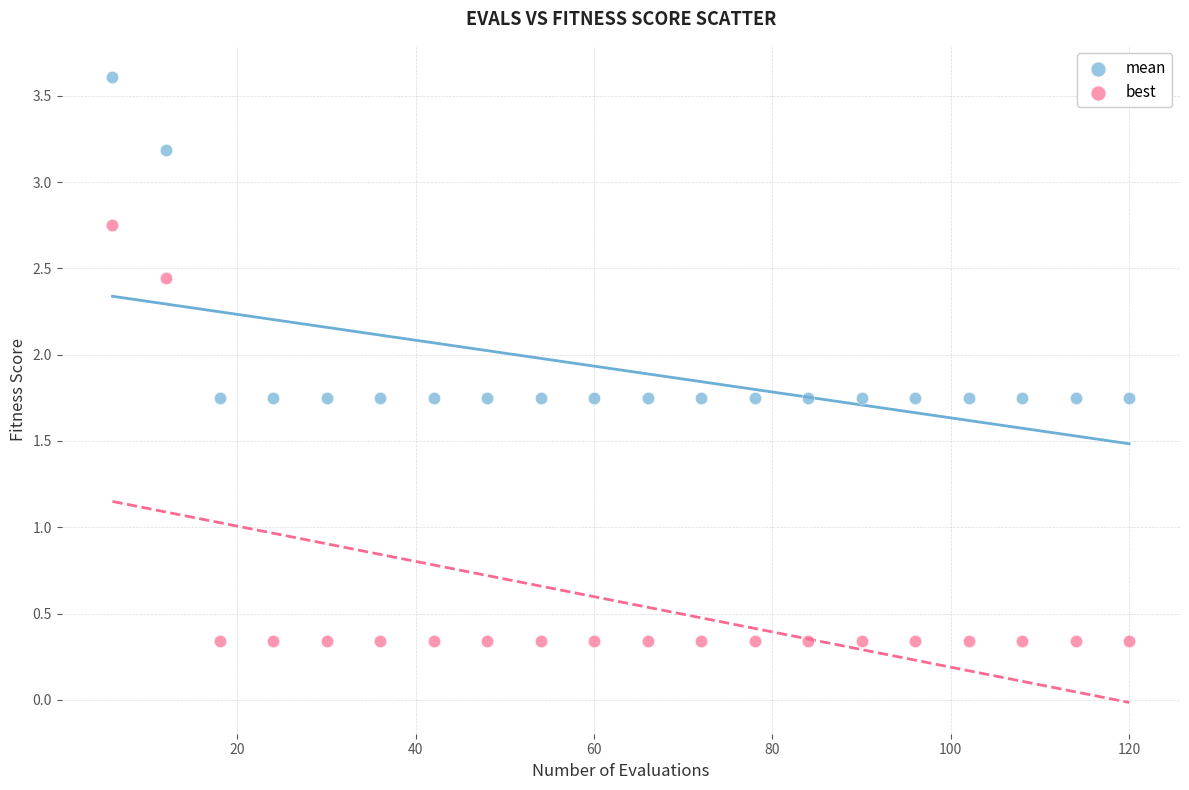

Which series contains the lowest Y value?

best